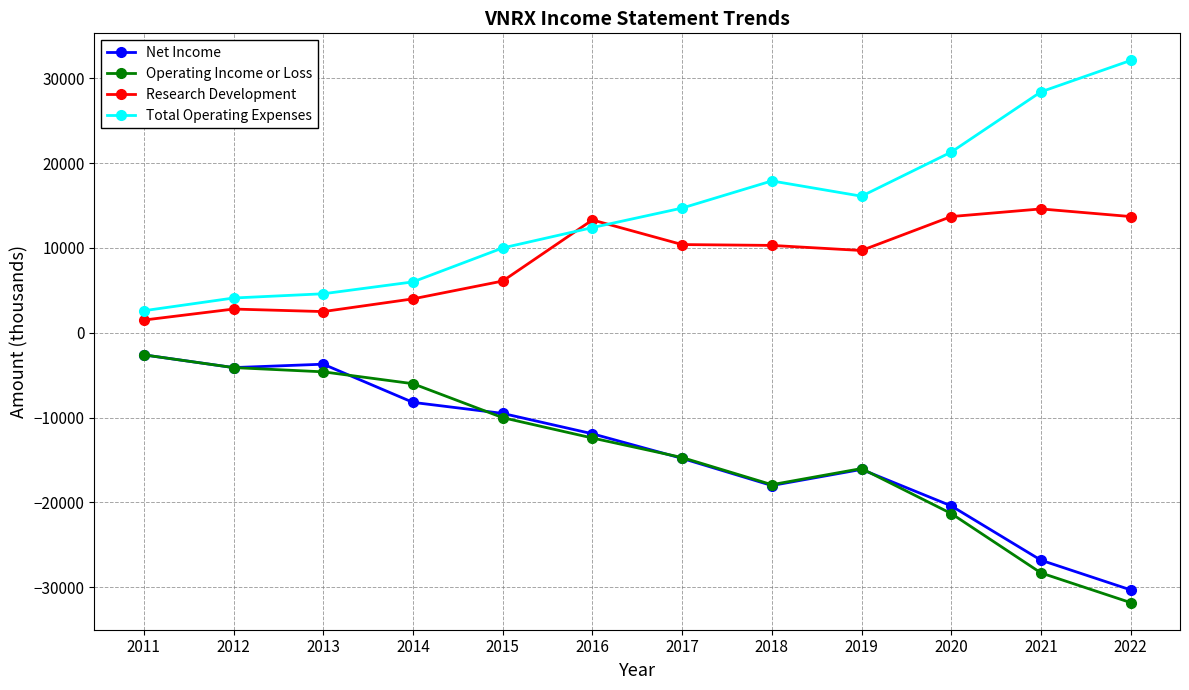

What is the difference between the maximum and minimum values in the Operating Income or Loss series?

29200